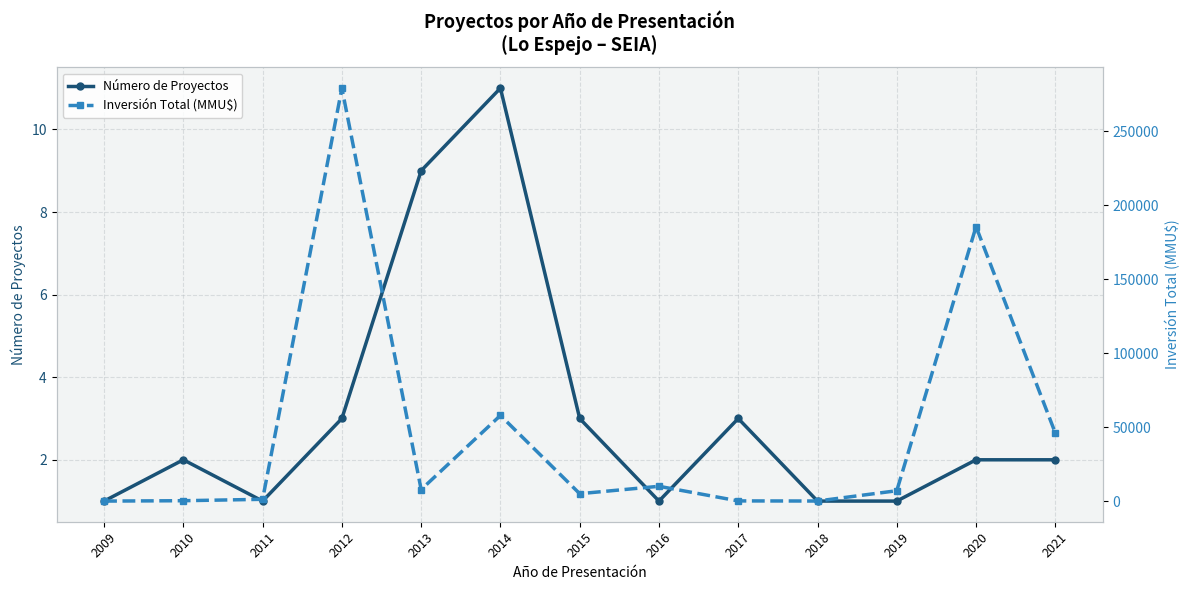

Does the chart have visible grid lines?

Yes